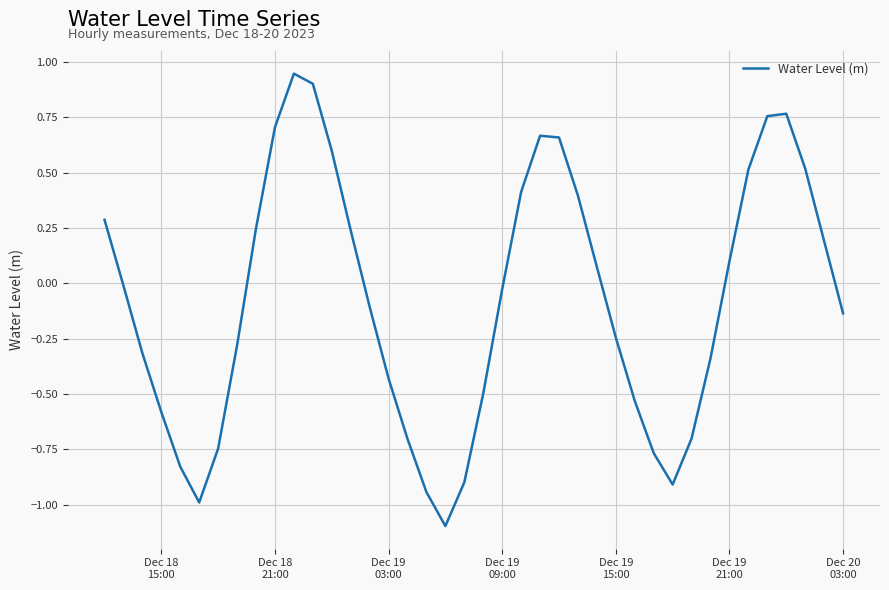

What is the difference between the maximum and minimum values?

2.0